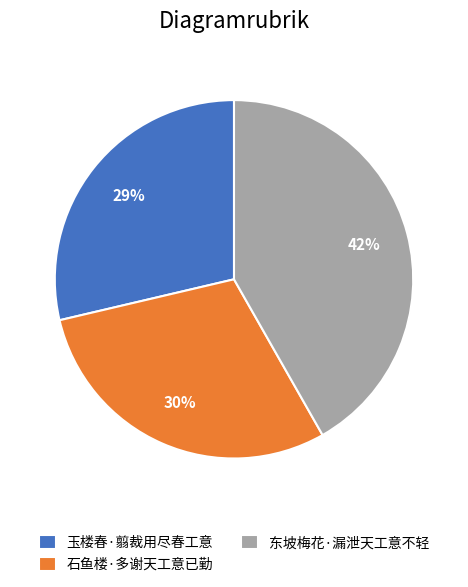

Rank the categories by value from highest to lowest.

东坡梅花·漏泄天工意不轻, 石鱼楼·多谢天工意已勤, 玉楼春·翦裁用尽春工意